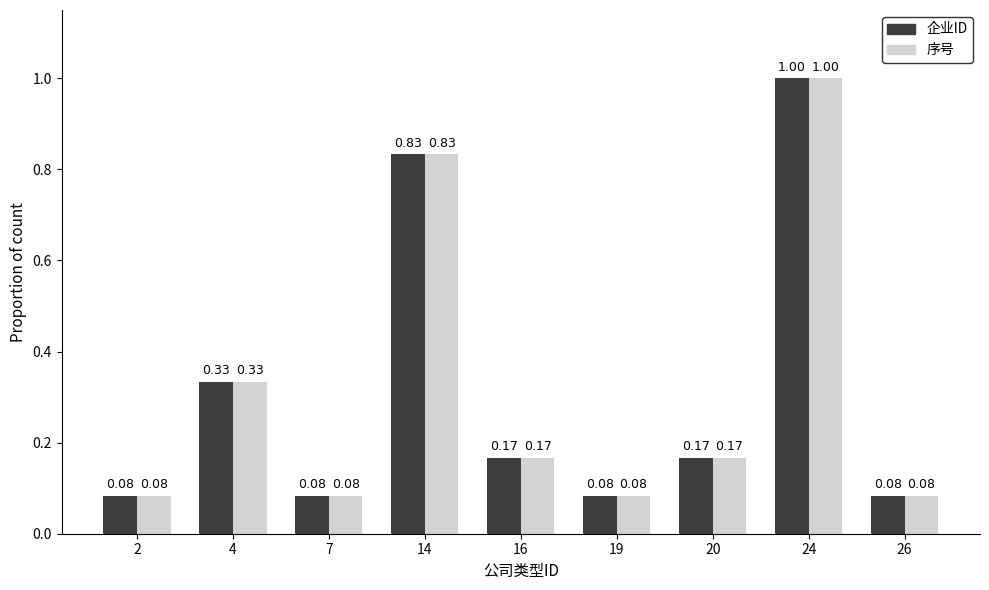

What is the sum of all 企业ID values?

2.8